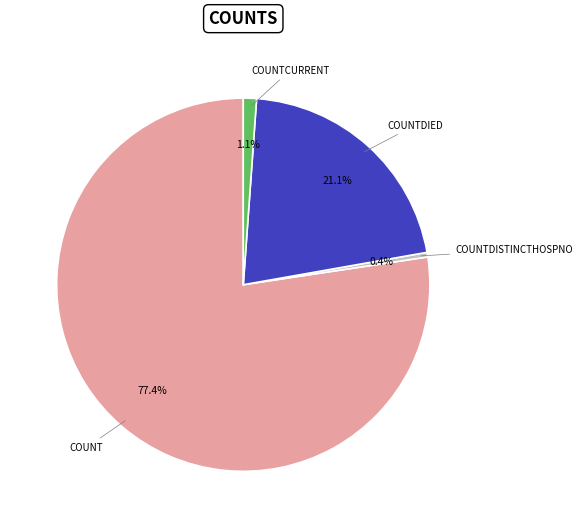

Does any single category account for the majority?

Yes